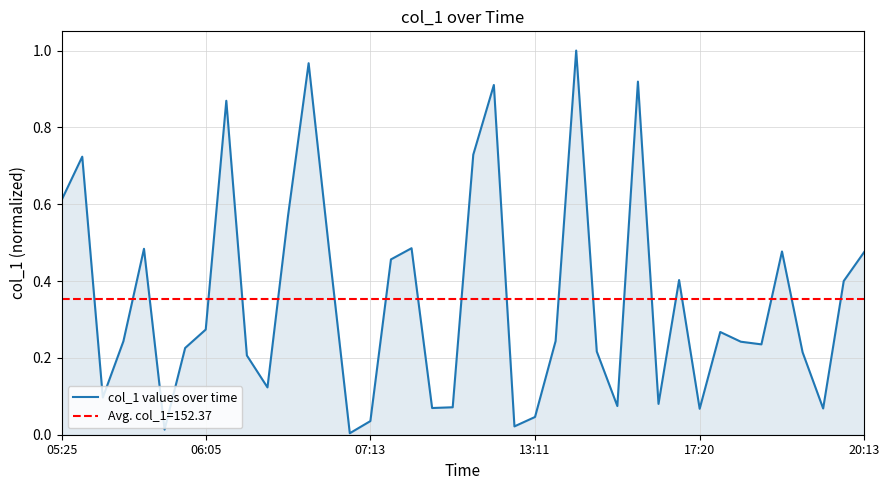

Reading left to right, list all the values displayed in this chart.

0.6	0.7	0.1	0.2	0.5	0.0	0.2	0.3	0.9	0.2	0.1	0.6	1.0	0.5	0.0	0.0	0.5	0.5	0.1	0.1	0.7	0.9	0.0	0.0	0.2	1.0	0.2	0.1	0.9	0.1	0.4	0.1	0.3	0.2	0.2	0.5	0.2	0.1	0.4	0.5